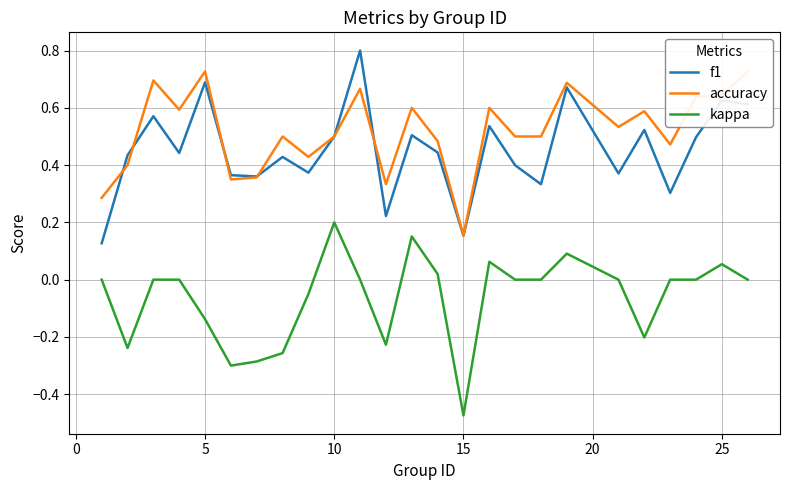

True or false: kappa and f1 cross at least once.

False